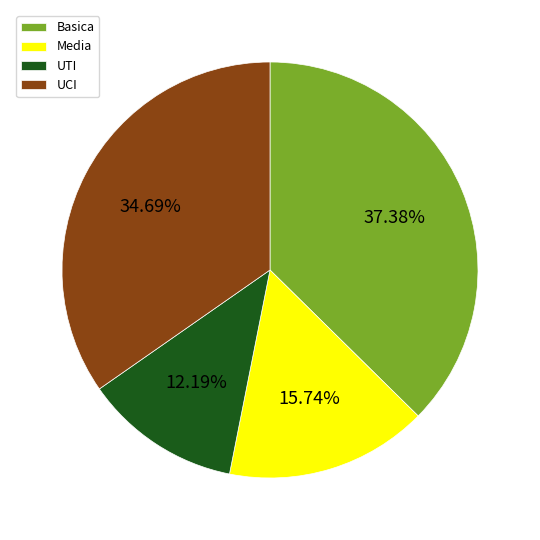

Which has a higher value, UCI or Basica?

Basica